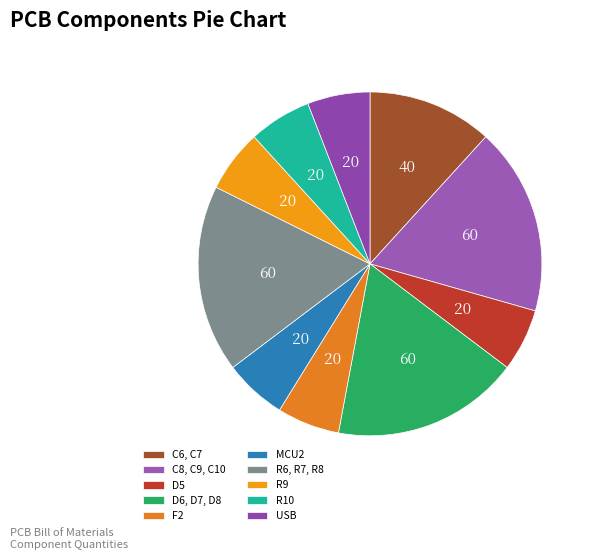

How many segments does this pie chart have?

10